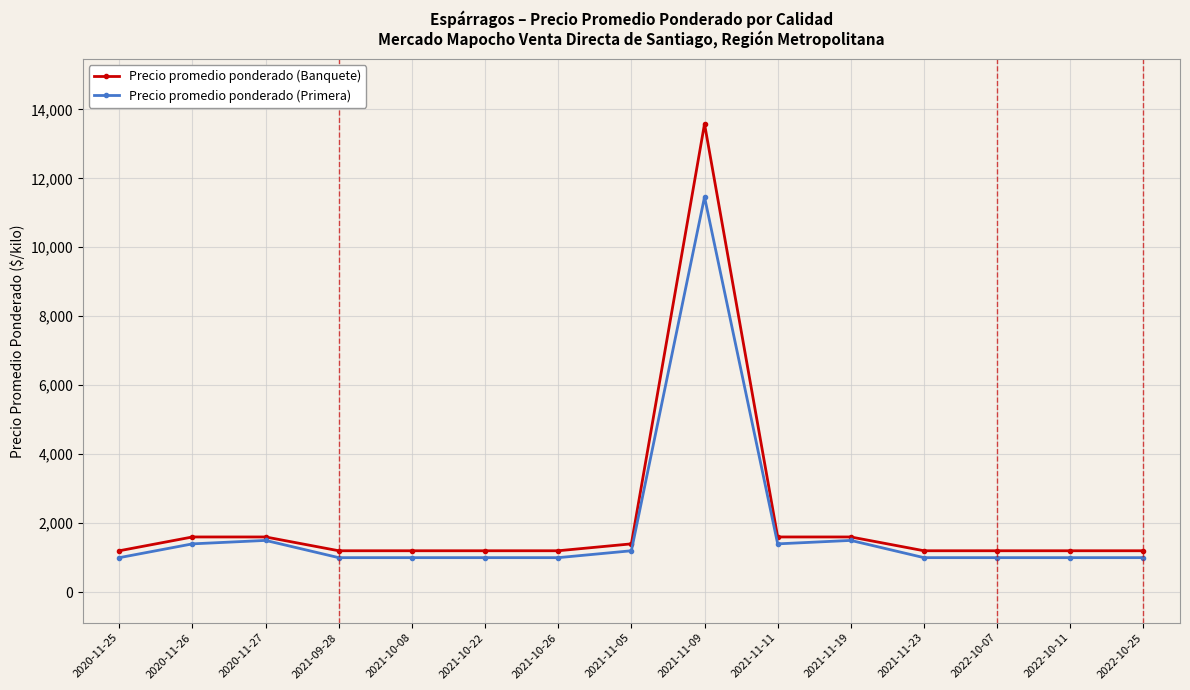

What is the difference between the highest and lowest values at 2021-09-28?

200